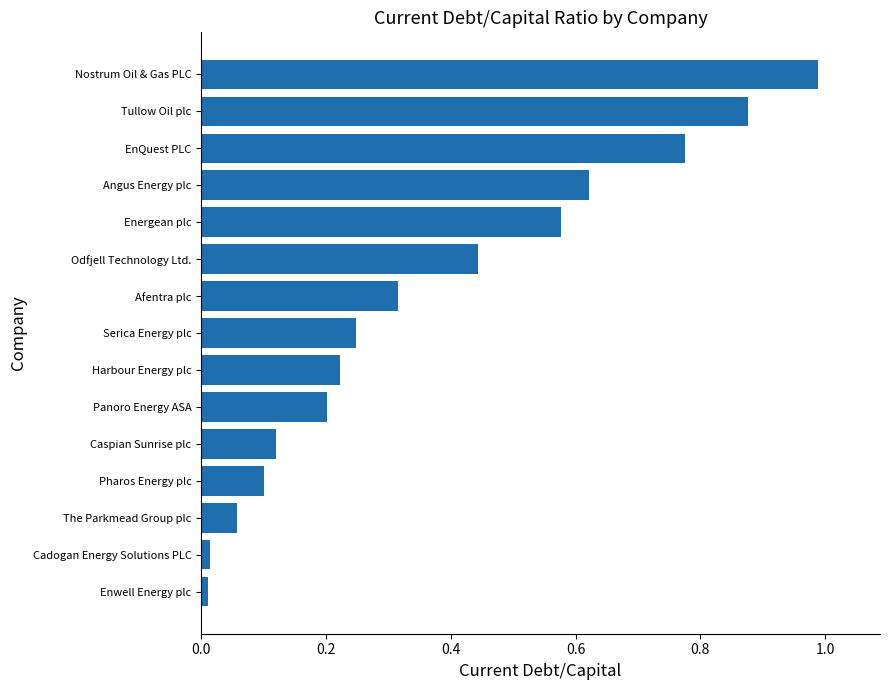

Which category has the highest value across all series?

Nostrum Oil & Gas PLC